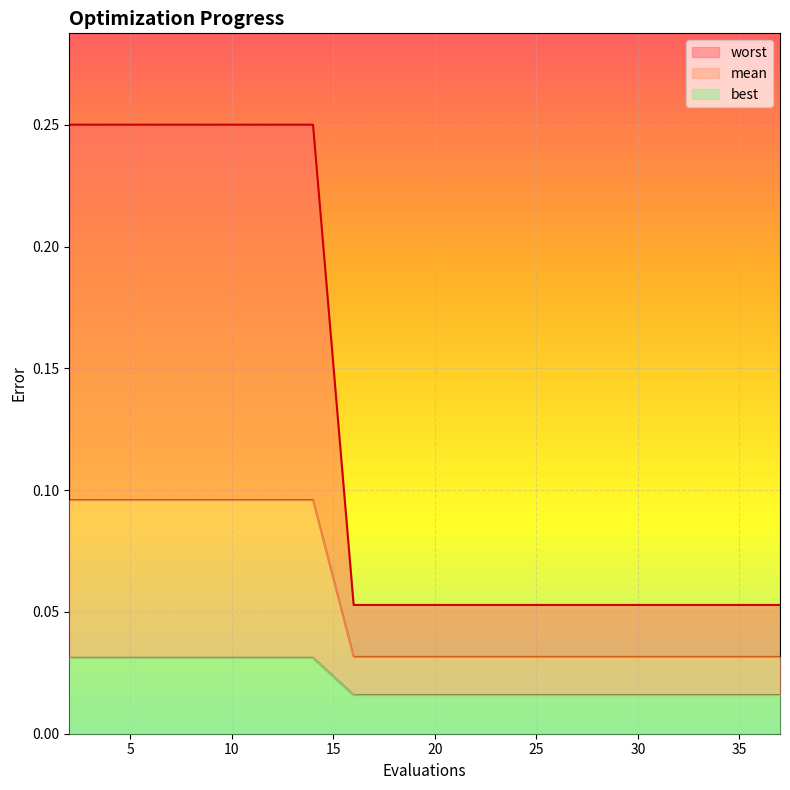

Reading right to left, transcribe all the data shown in this chart.

mean: 0.0	0.0	0.0	0.0	0.0	0.0	0.0	0.0	0.0	0.0	0.0	0.0	0.1	0.1	0.1	0.1	0.1	0.1	0.1
best: 0.1	0.1	0.1	0.1	0.1	0.1	0.1	0.1	0.1	0.1	0.1	0.1	0.3	0.3	0.3	0.3	0.3	0.3	0.3
worst: 0.0	0.0	0.0	0.0	0.0	0.0	0.0	0.0	0.0	0.0	0.0	0.0	0.0	0.0	0.0	0.0	0.0	0.0	0.0